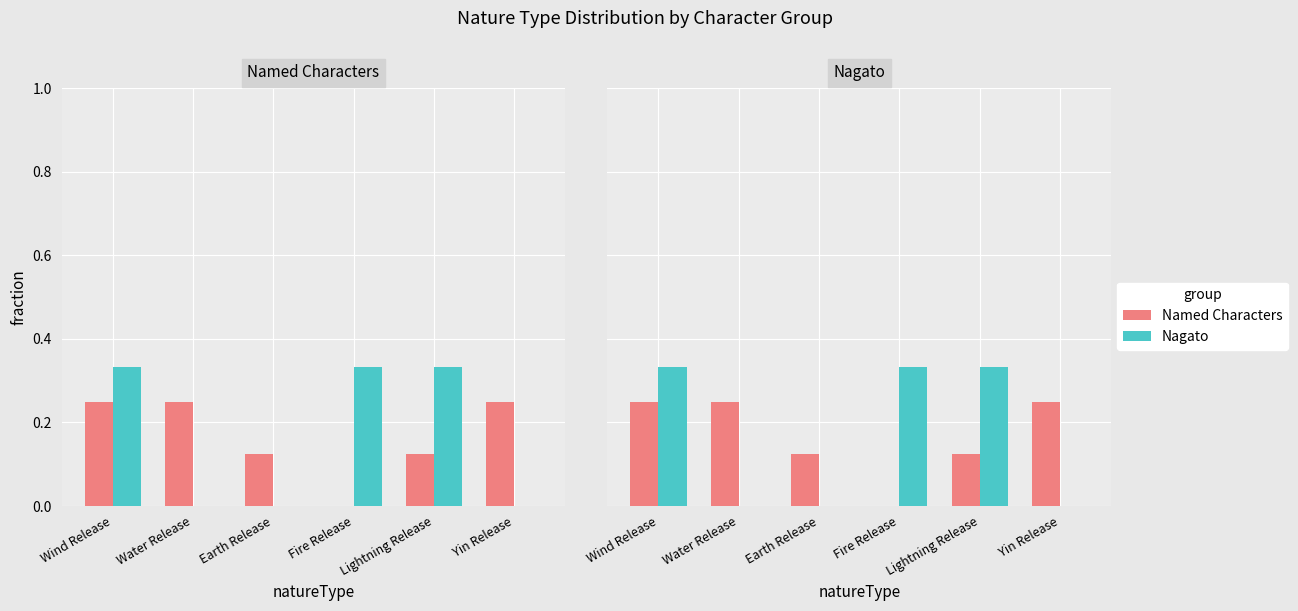

What is the difference between the maximum and minimum values in the Nagato series?

0.3